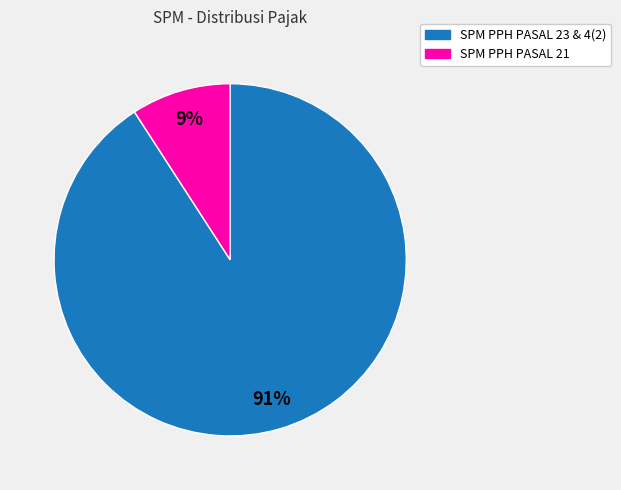

Is the sum of SPM PPH PASAL 23 & 4(2) and SPM PPH PASAL 21 greater than half?

Yes